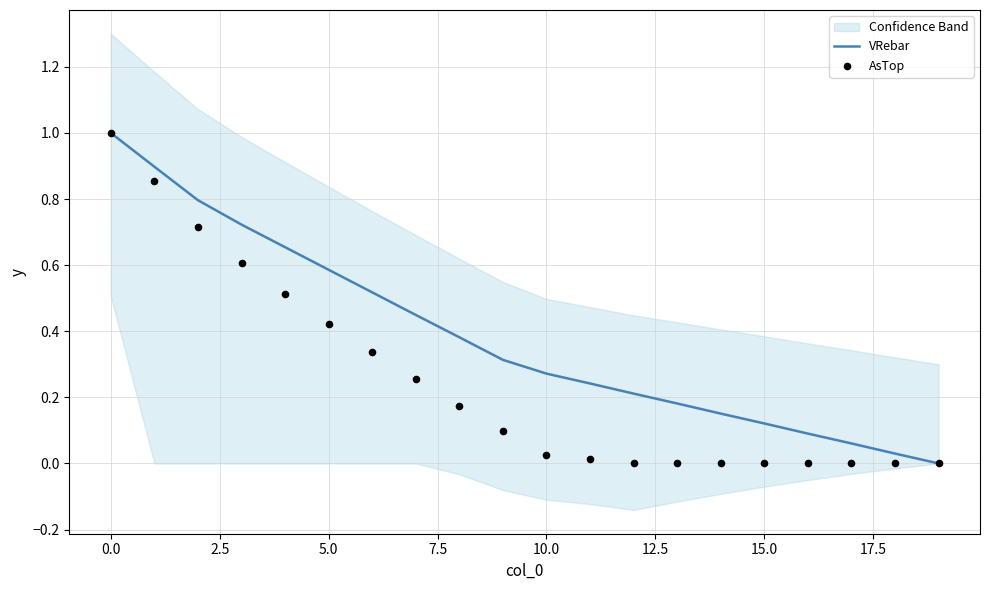

Which series has the largest Y range (max minus min)?

VRebar